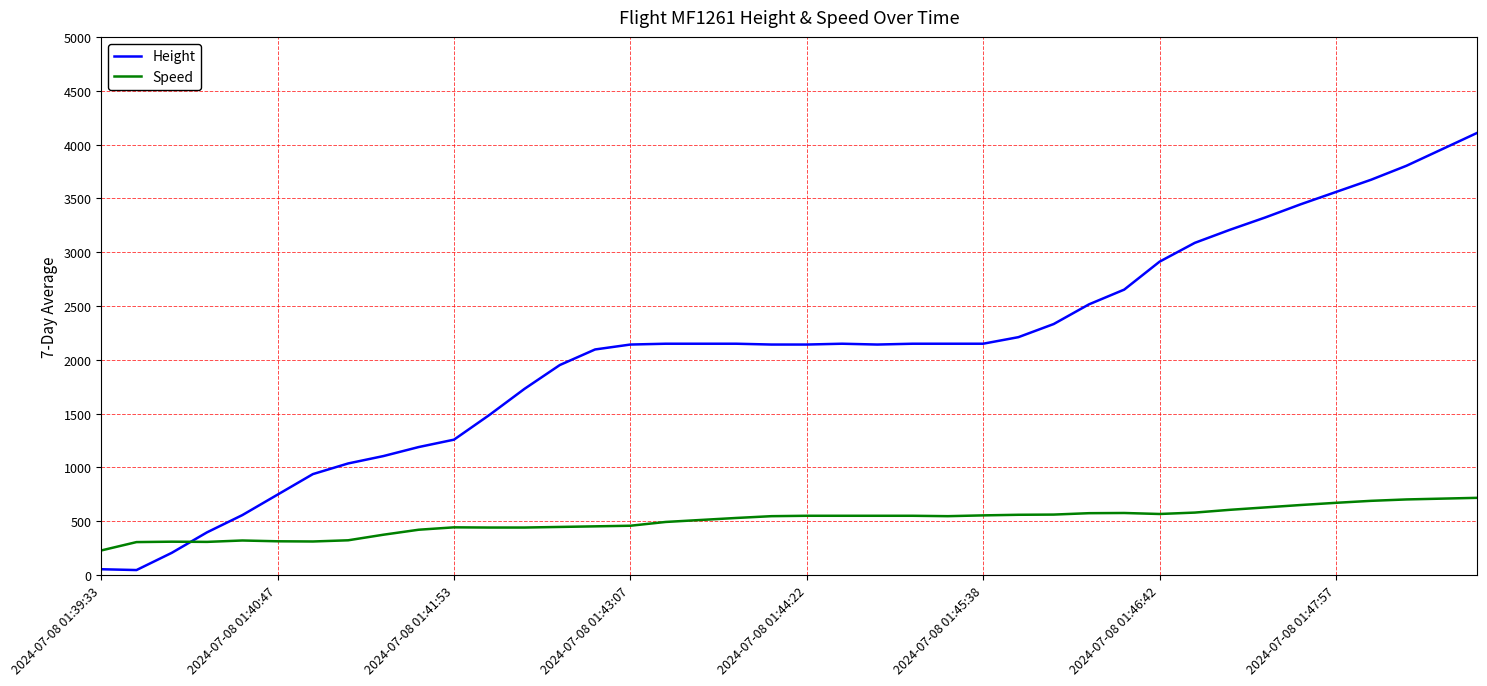

What is the minimum value shown in the chart?

45.7